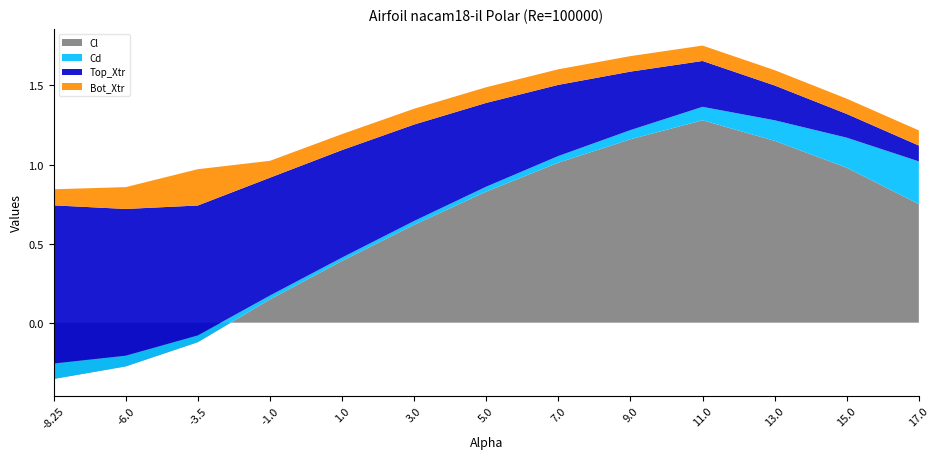

Reading right to left, transcribe all the data shown in this chart.

Cl: 0.8	1.0	1.1	1.3	1.2	1.0	0.8	0.6	0.4	0.1	-0.1	-0.3	-0.4
Cd: 0.3	0.2	0.1	0.1	0.1	0.0	0.0	0.0	0.0	0.0	0.0	0.1	0.1
Top_Xtr: 0.1	0.1	0.2	0.3	0.4	0.5	0.5	0.6	0.7	0.7	0.8	0.9	1.0
Bot_Xtr: 0.1	0.1	0.1	0.1	0.1	0.1	0.1	0.1	0.1	0.1	0.2	0.1	0.1